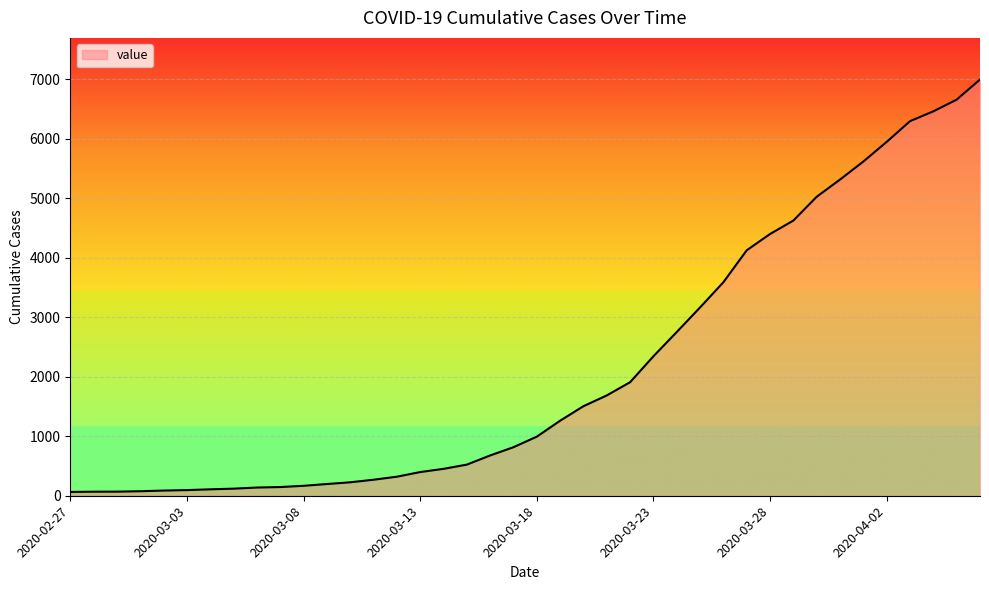

What is the maximum value shown in the chart?

6995